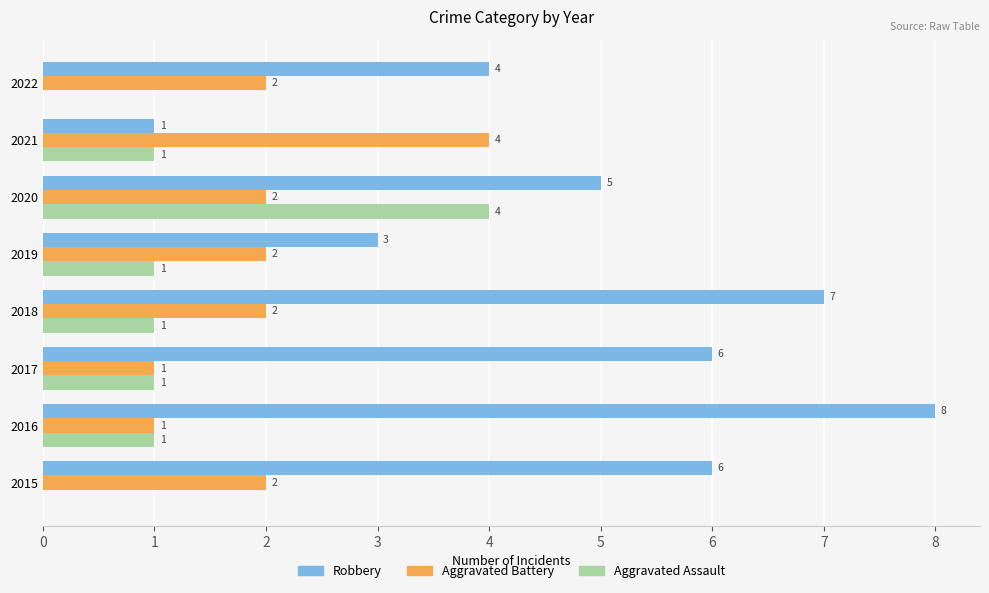

What are all the series names shown in the legend?

Robbery, Aggravated Battery, Aggravated Assault